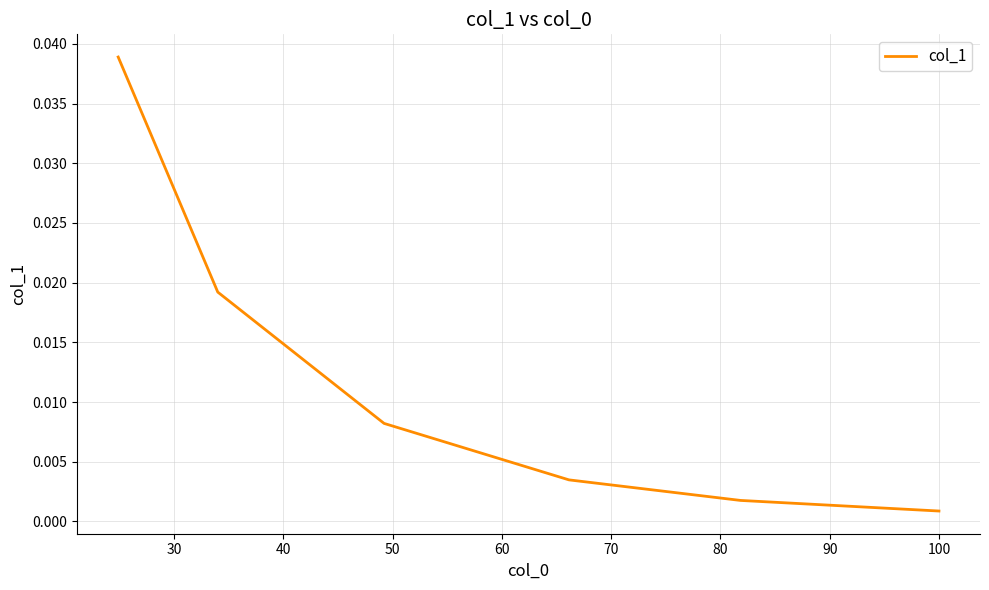

True or false: the data has more than 0 interior local peaks.

False